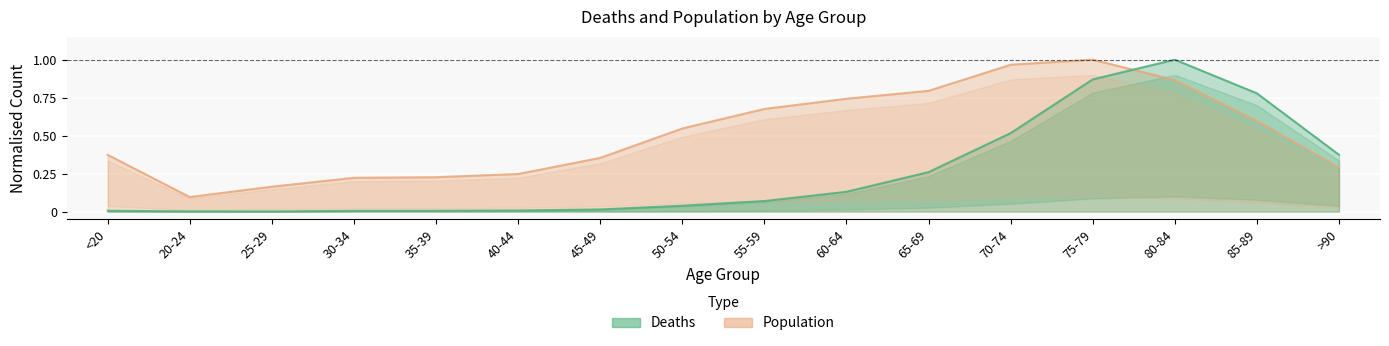

What are all the series names shown in the legend?

Deaths, Population